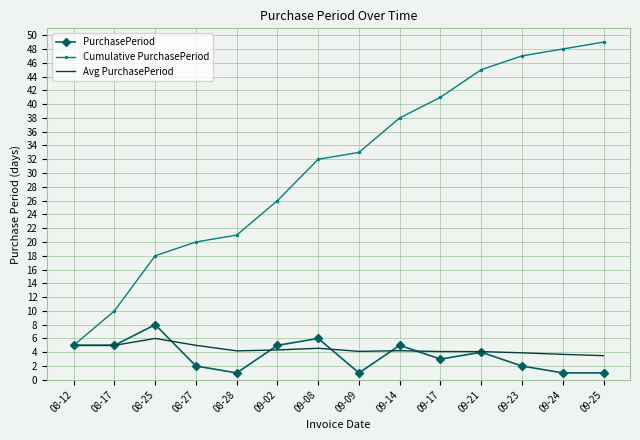

What is the highest value of the Avg PurchasePeriod series?

6.0